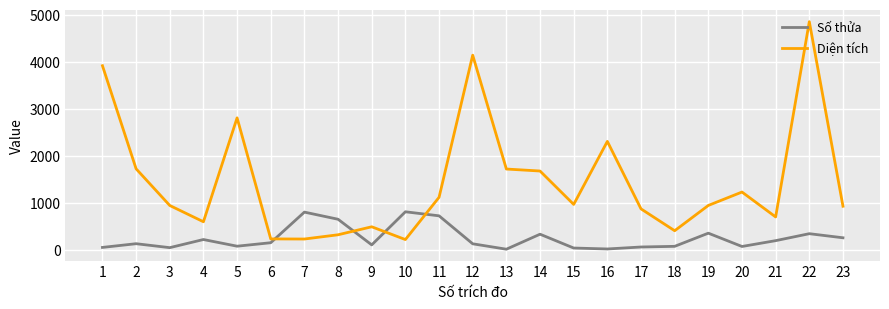

True or false: Số thửa and Diện tích intersect in this chart.

True